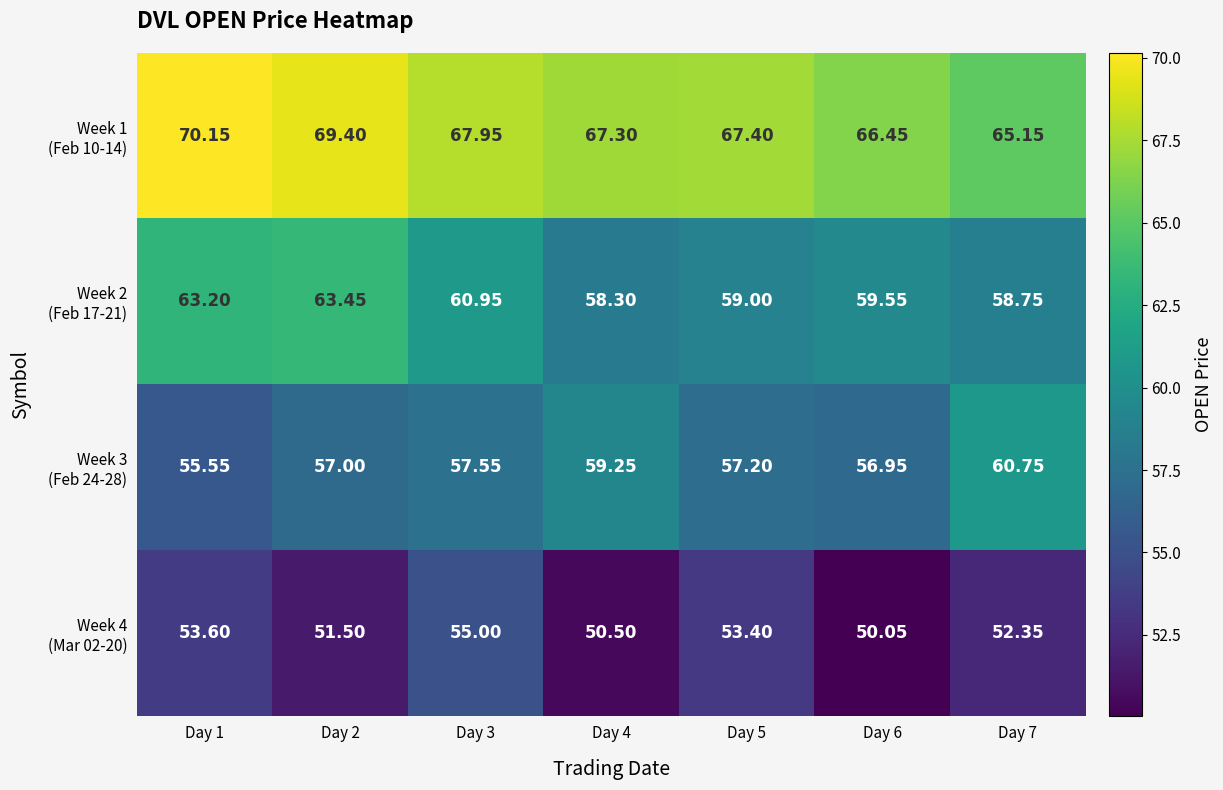

Which series has the largest range (max minus min)?

Week 3 (Feb 24-28)